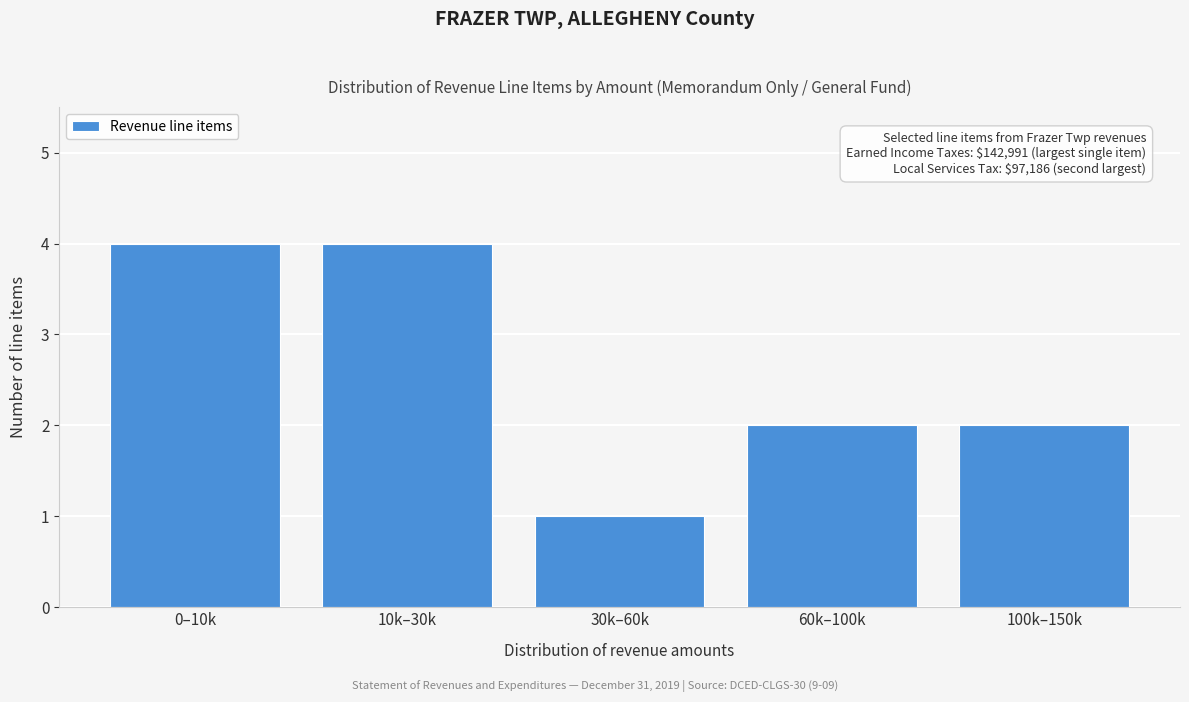

Reading right to left, what are all the values shown in this chart?

2	2	1	4	4